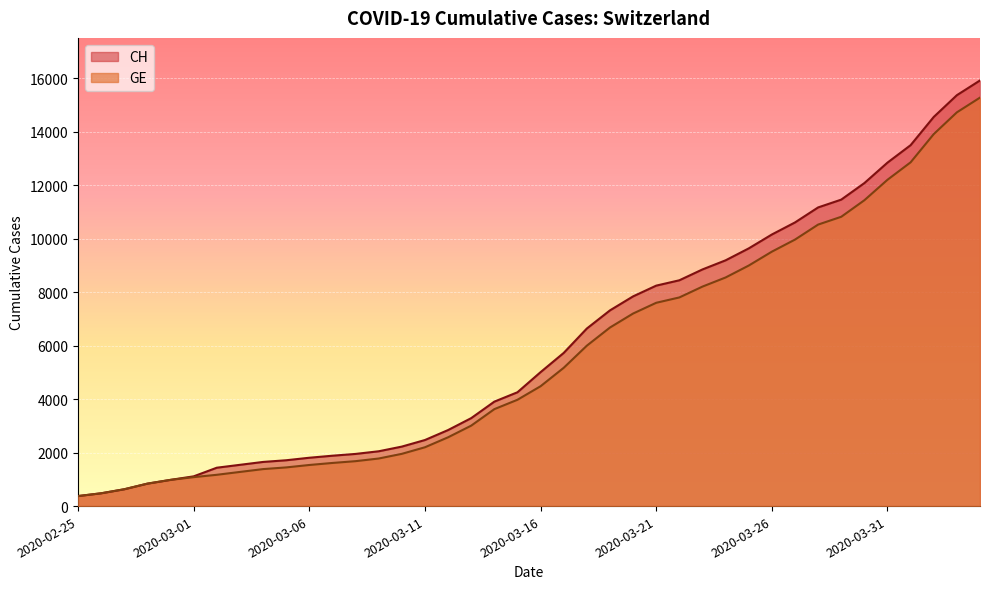

What is the difference between the maximum and minimum values in the GE series?

14909